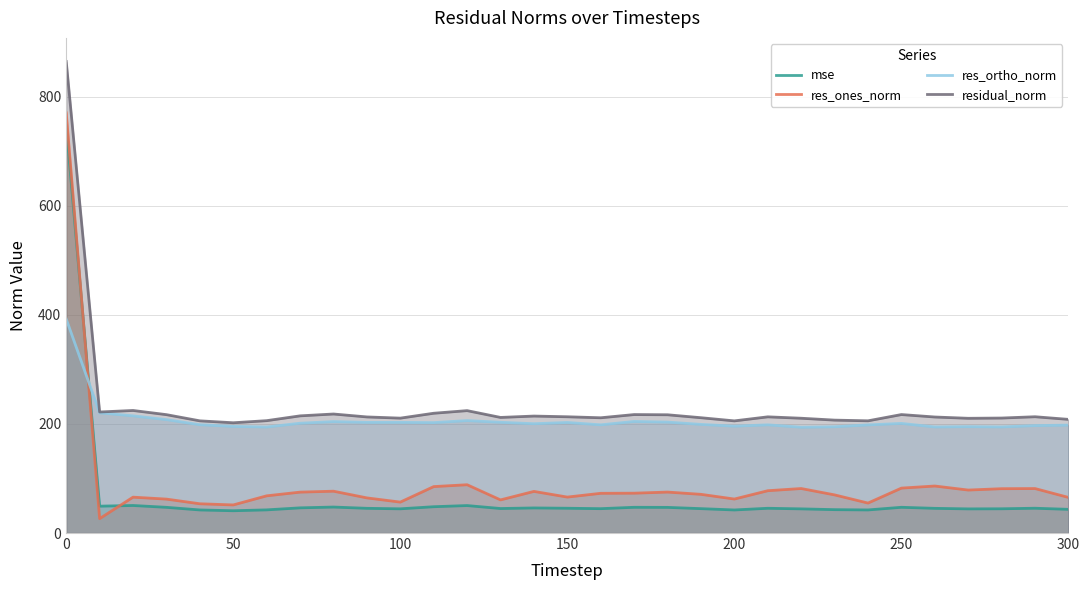

What is the approximate value of res_ones_norm at 150?

65.9